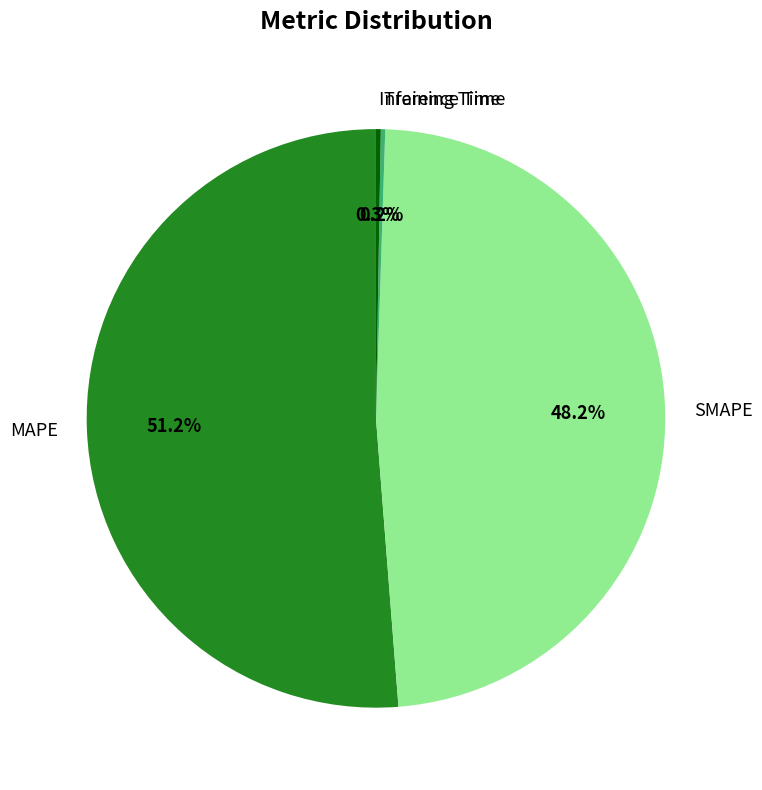

Which slice is the largest?

MAPE